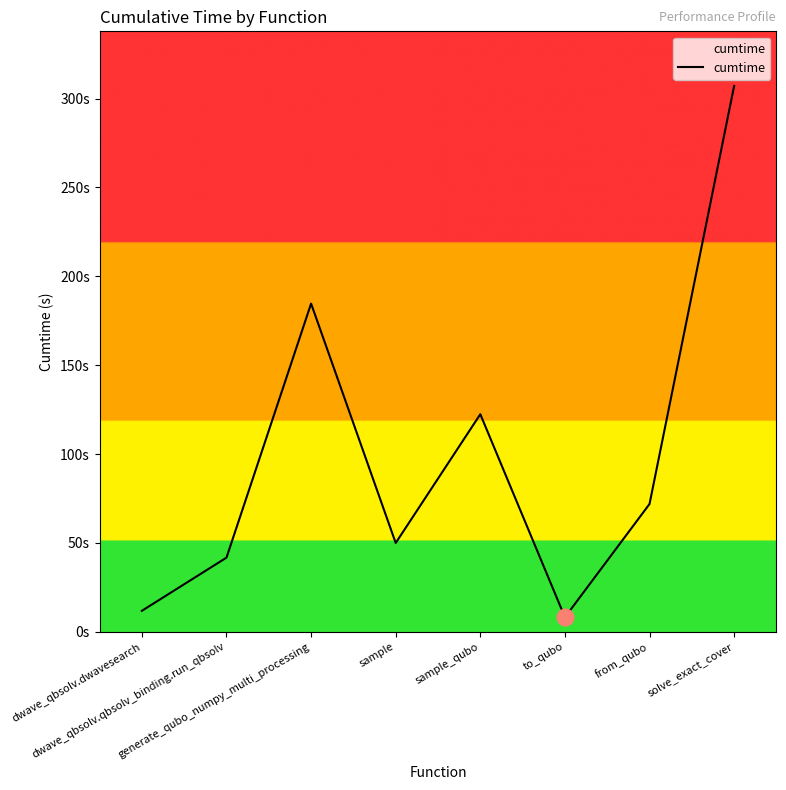

Is this an area chart (filled region under the line)?

Yes